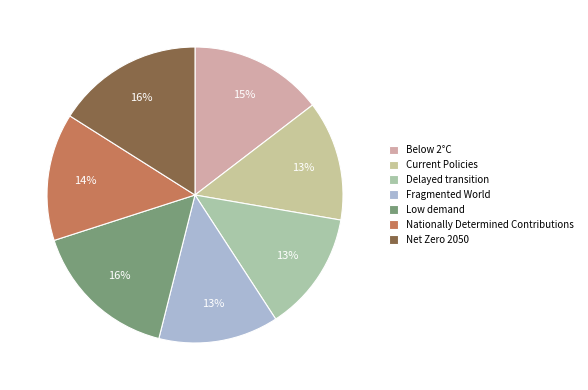

How many segments does this pie chart have?

7